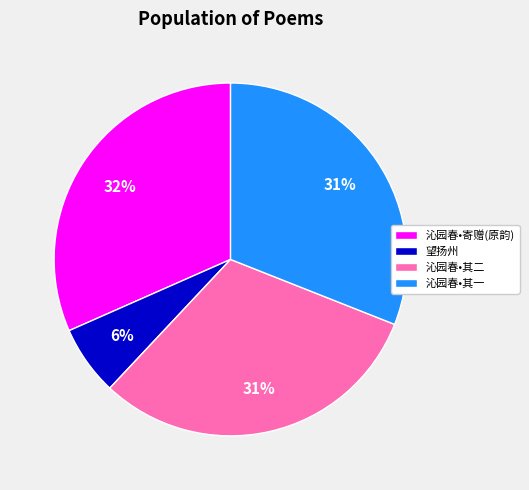

To the nearest percent, what is the difference between the 沁园春•其二 and 沁园春•寄赠(原韵) slice percentages?

1%